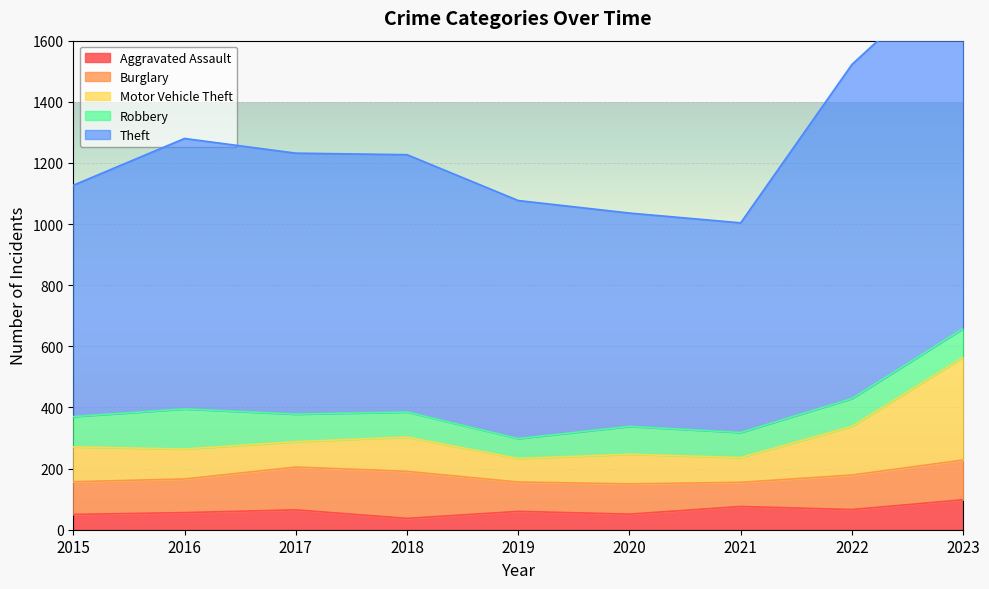

What is the sum of the Aggravated Assault values at 2017 and 2022?

131